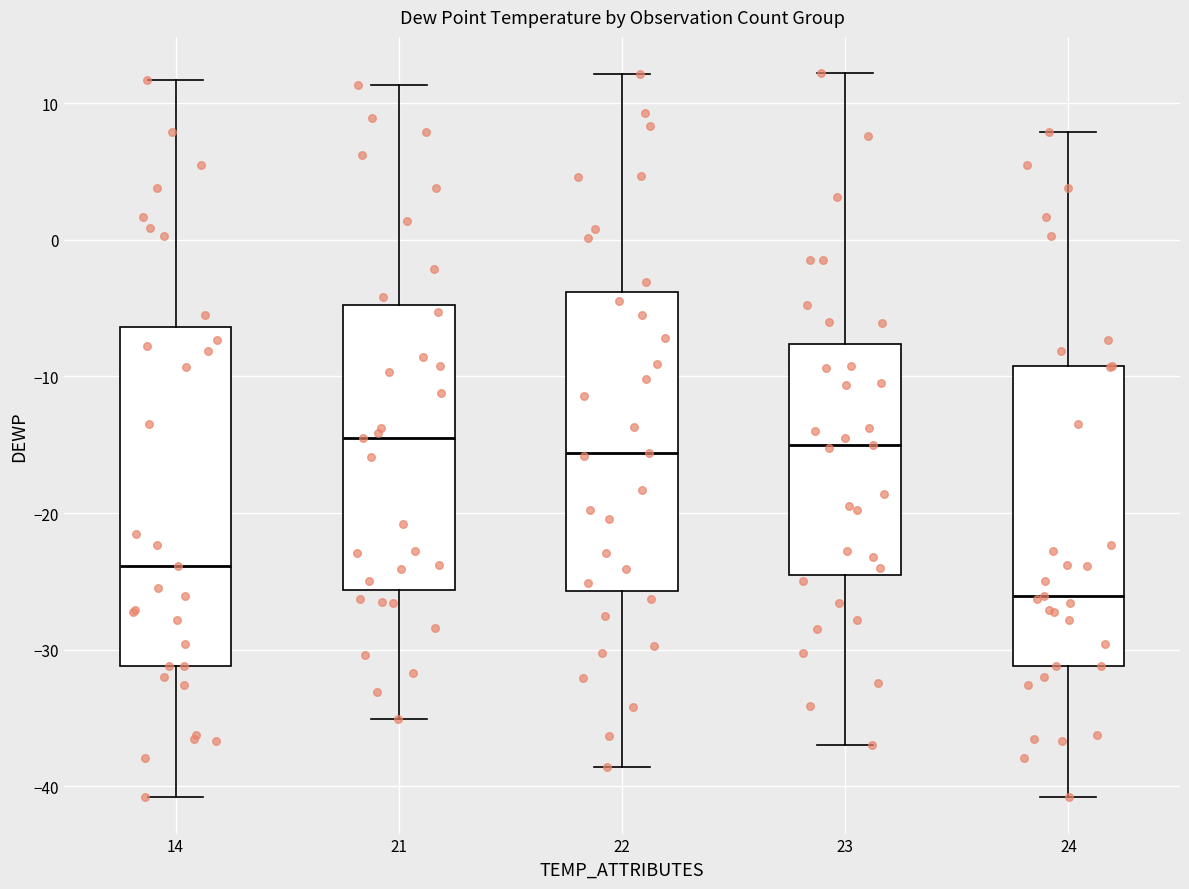

Which box is the tallest, from its lower edge to its upper edge?

14